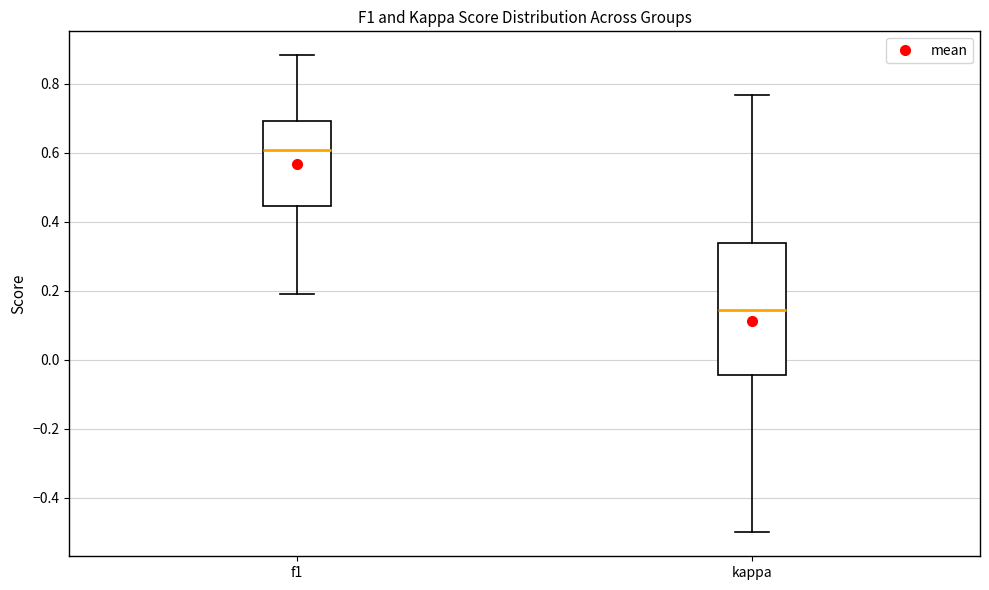

Which box's median line is the highest?

f1